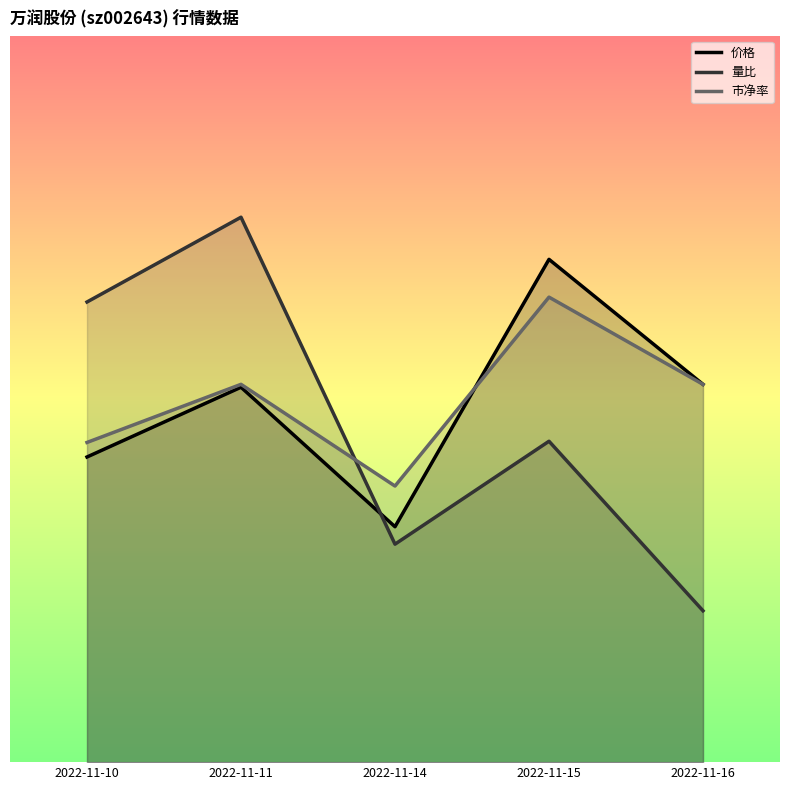

Which series has the largest range (max minus min)?

量比